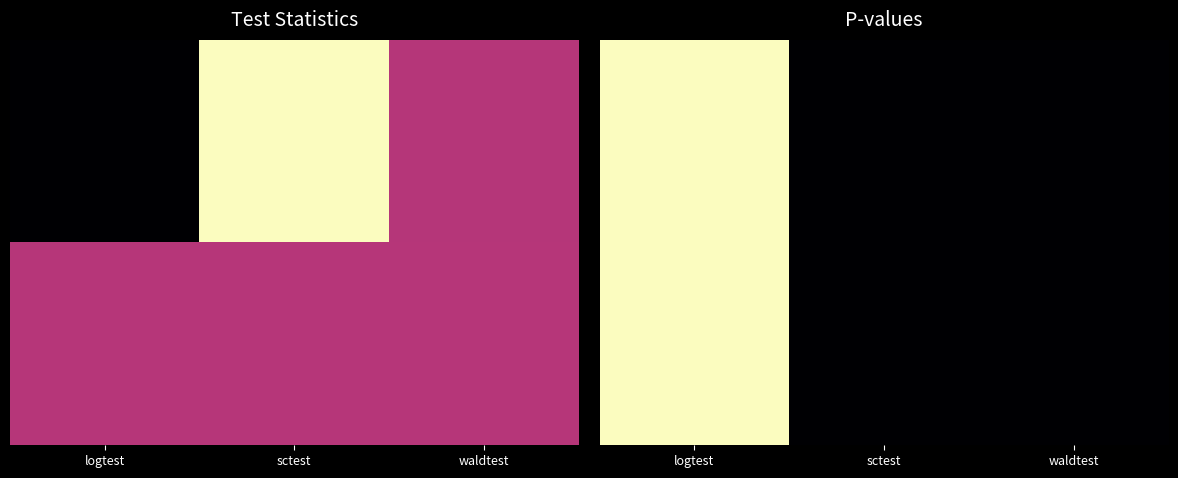

How many data points does each series have?

3